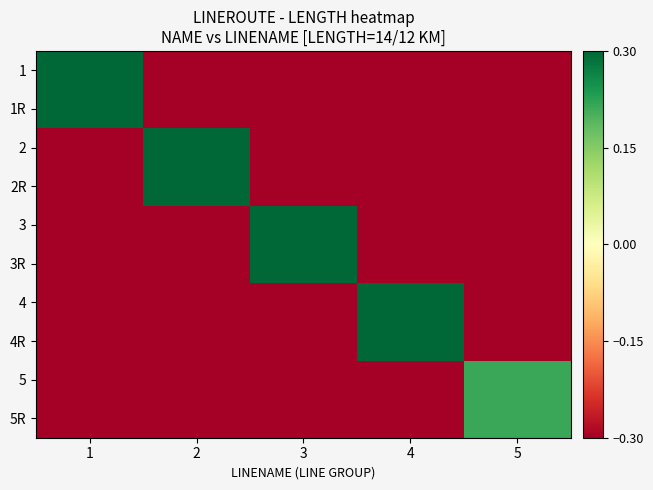

Reading left to right, extract all data points from this chart.

1: 1=0.3	2=-0.3	3=-0.3	4=-0.3	5=-0.3
1R: 1=0.3	2=-0.3	3=-0.3	4=-0.3	5=-0.3
2: 1=-0.3	2=0.3	3=-0.3	4=-0.3	5=-0.3
2R: 1=-0.3	2=0.3	3=-0.3	4=-0.3	5=-0.3
3: 1=-0.3	2=-0.3	3=0.3	4=-0.3	5=-0.3
3R: 1=-0.3	2=-0.3	3=0.3	4=-0.3	5=-0.3
4: 1=-0.3	2=-0.3	3=-0.3	4=0.3	5=-0.3
4R: 1=-0.3	2=-0.3	3=-0.3	4=0.3	5=-0.3
5: 1=-0.3	2=-0.3	3=-0.3	4=-0.3	5=0.2
5R: 1=-0.3	2=-0.3	3=-0.3	4=-0.3	5=0.2